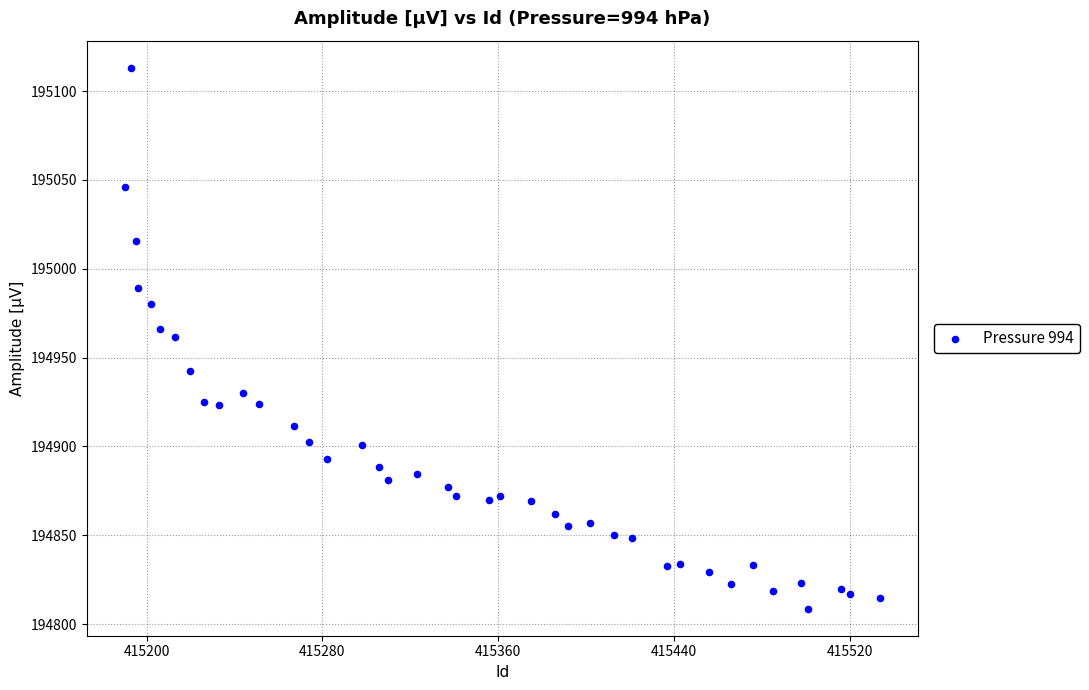

What is the range of X values (max minus min)?

344.0